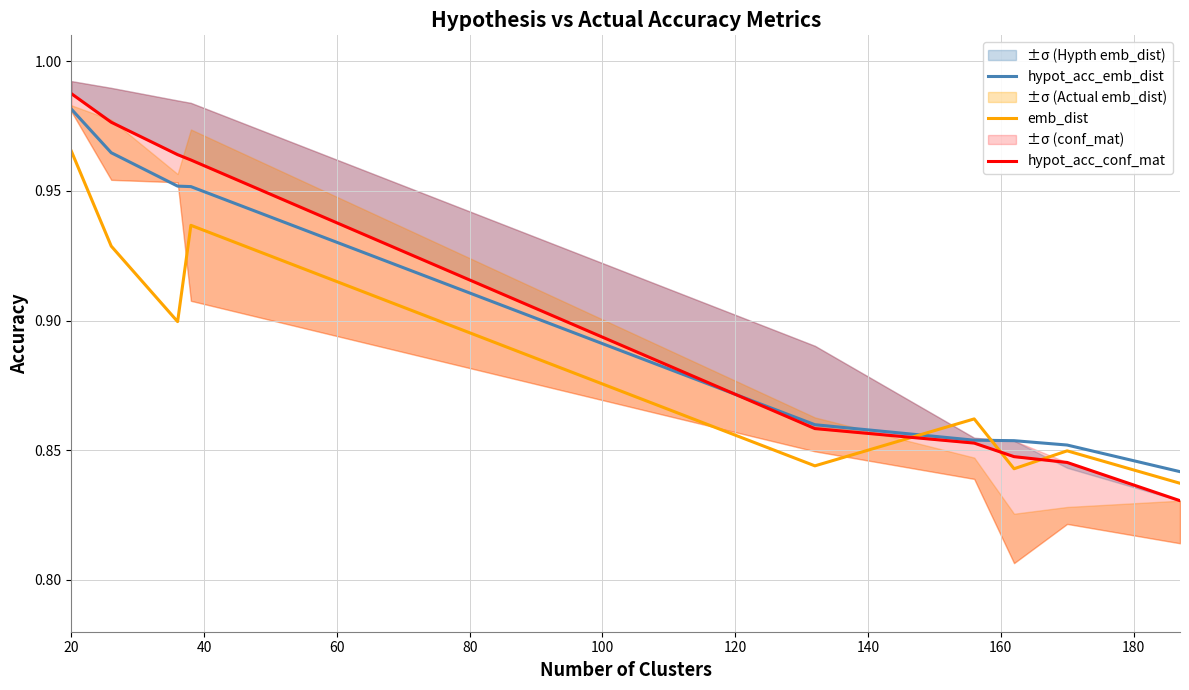

Which category has the highest value in the hypot_acc_emb_dist series?

20